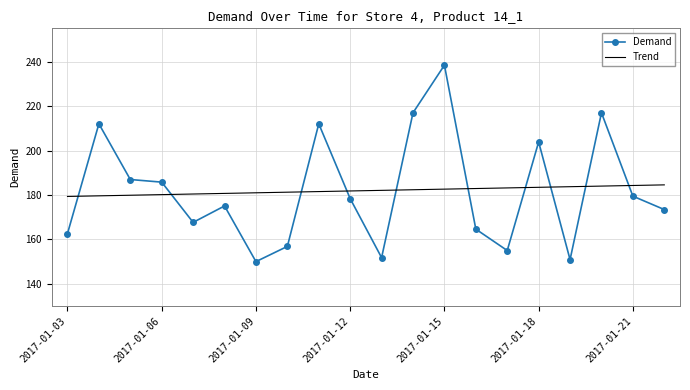

Rank the series by their maximum value, from lowest to highest.

Trend, Demand